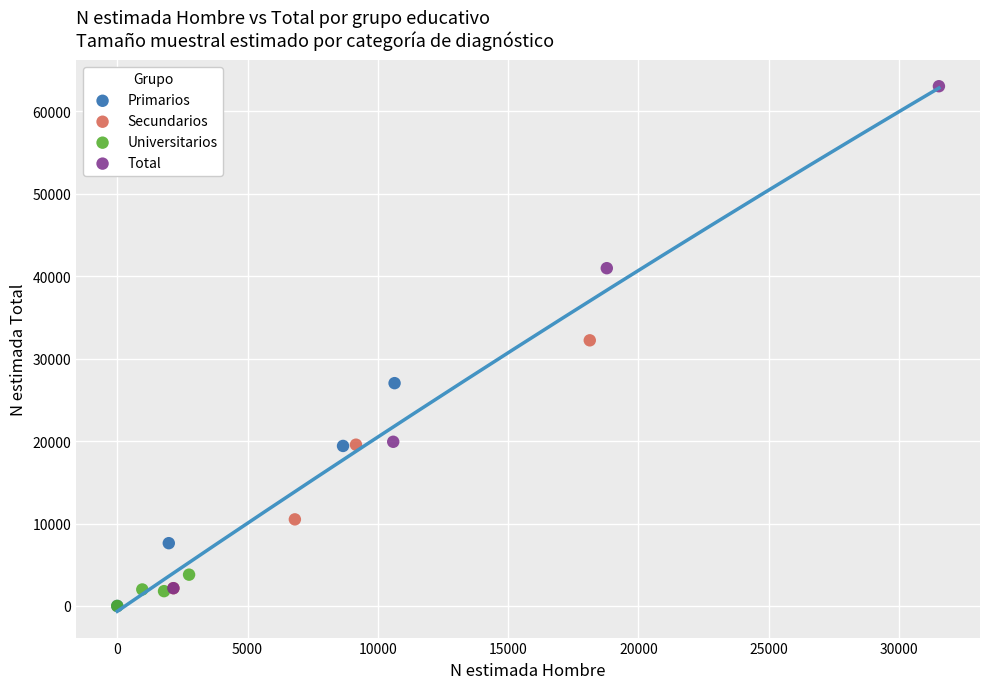

What are all the series names shown in the legend?

Primarios, Secundarios, Universitarios, Total